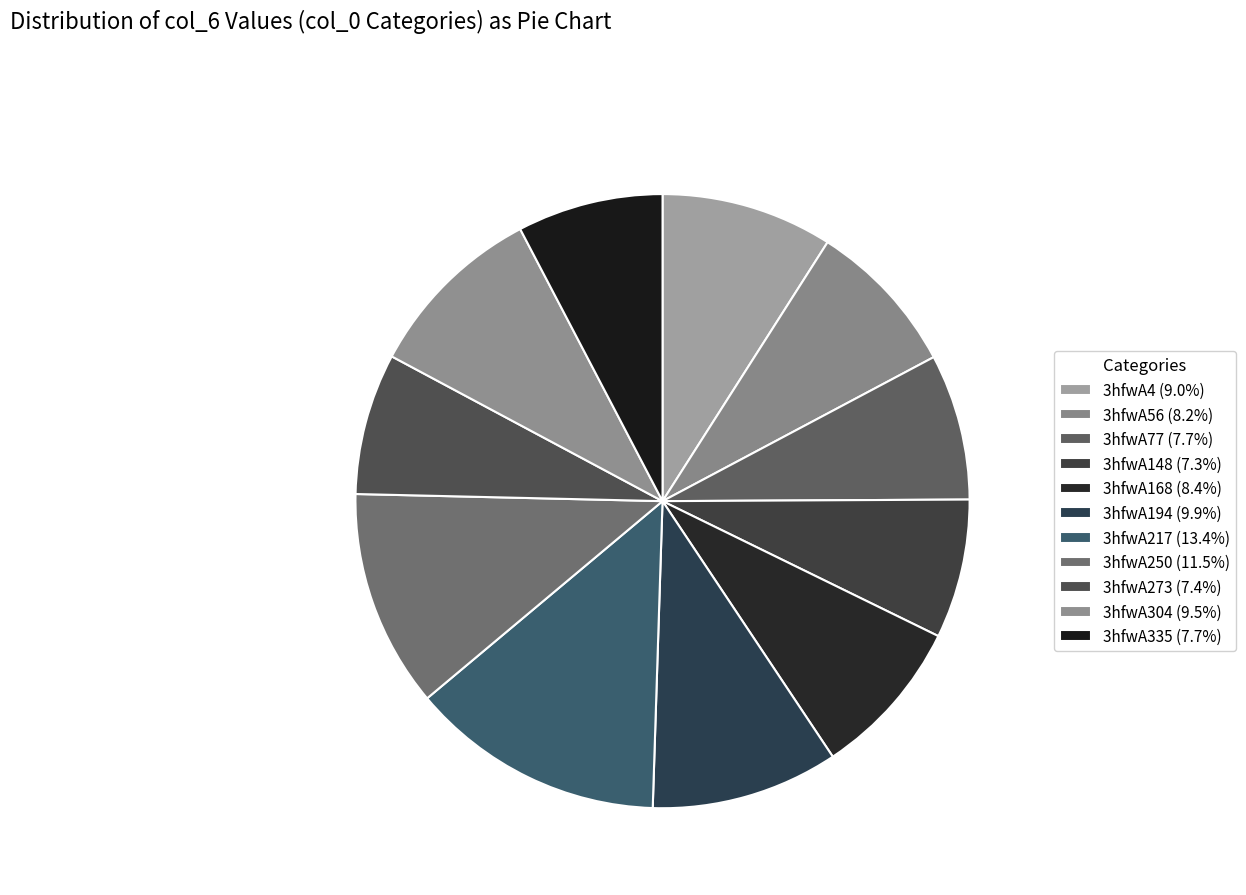

What percentage is NOT represented by 3hfwA250?

88.5%